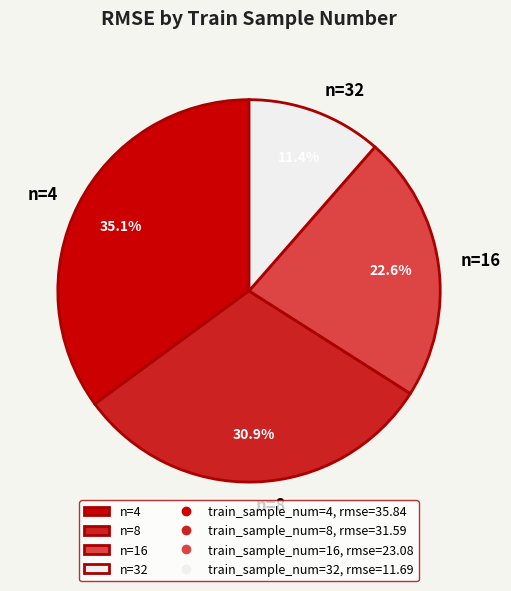

Does n=4 account for over 50% of the chart?

No